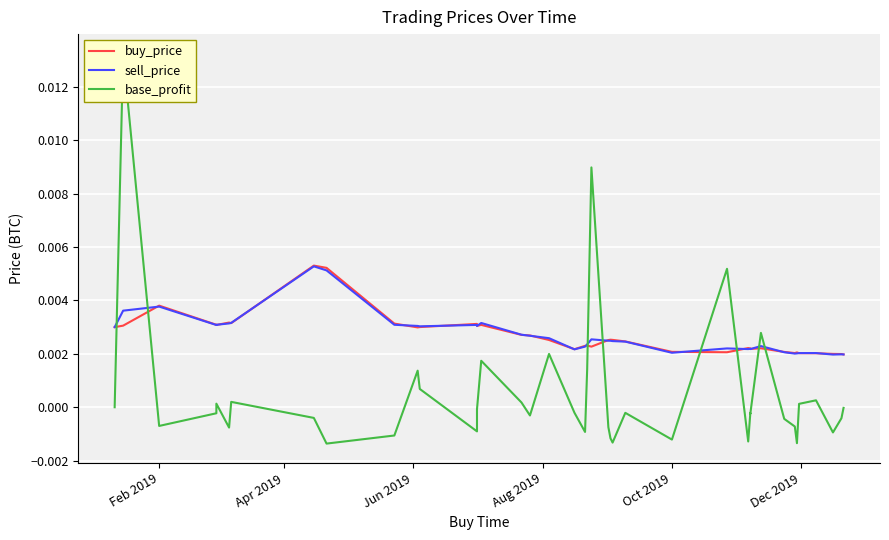

At Aug 2019, list the series in order from largest to smallest.

buy_price, sell_price, base_profit